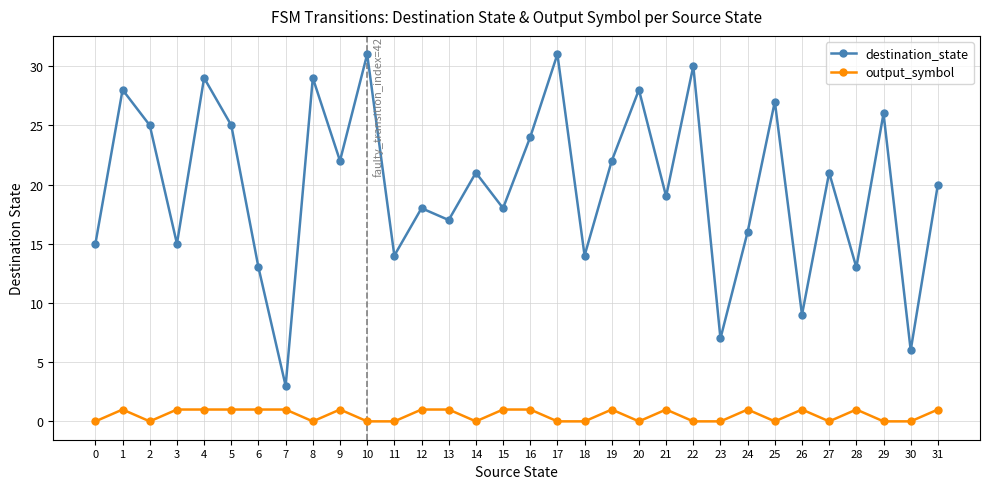

What is the approximate value of output_symbol at 31?

1